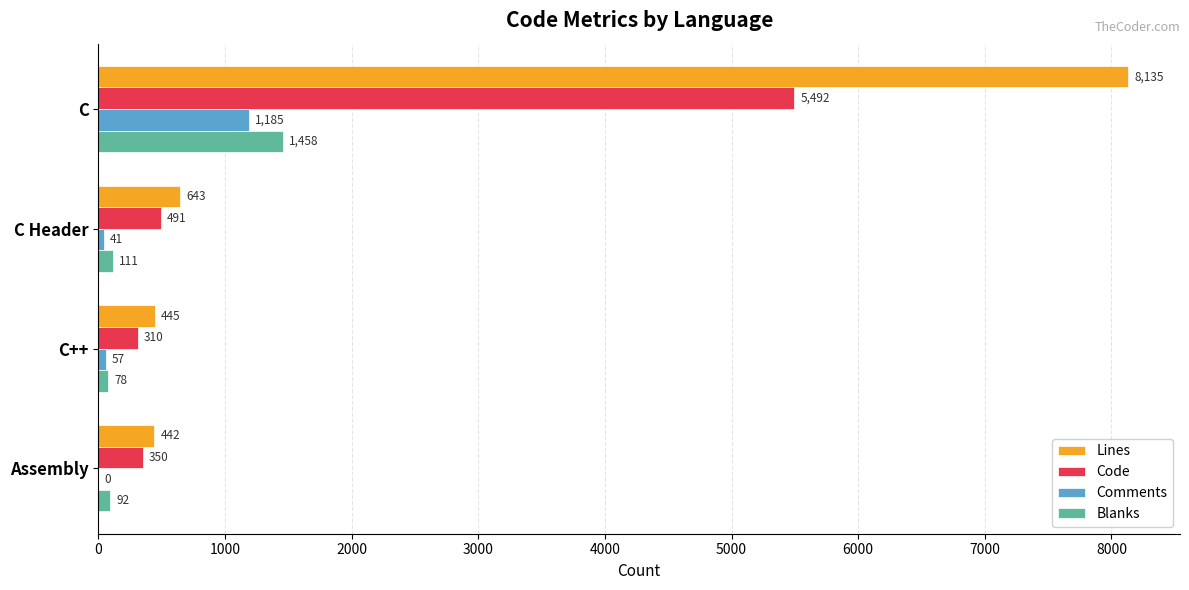

True or false: Code has a value of 491 at C Header.

True